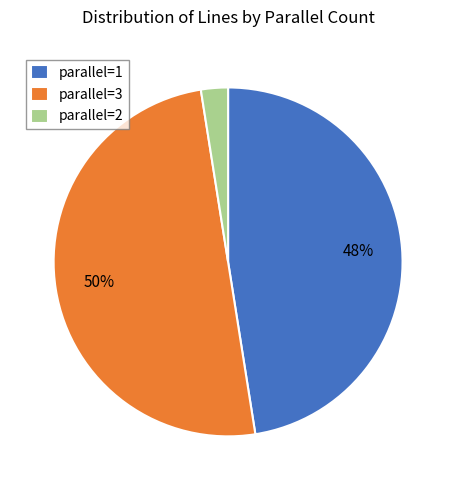

To the nearest percent, what percentage of the pie is parallel=3?

50%